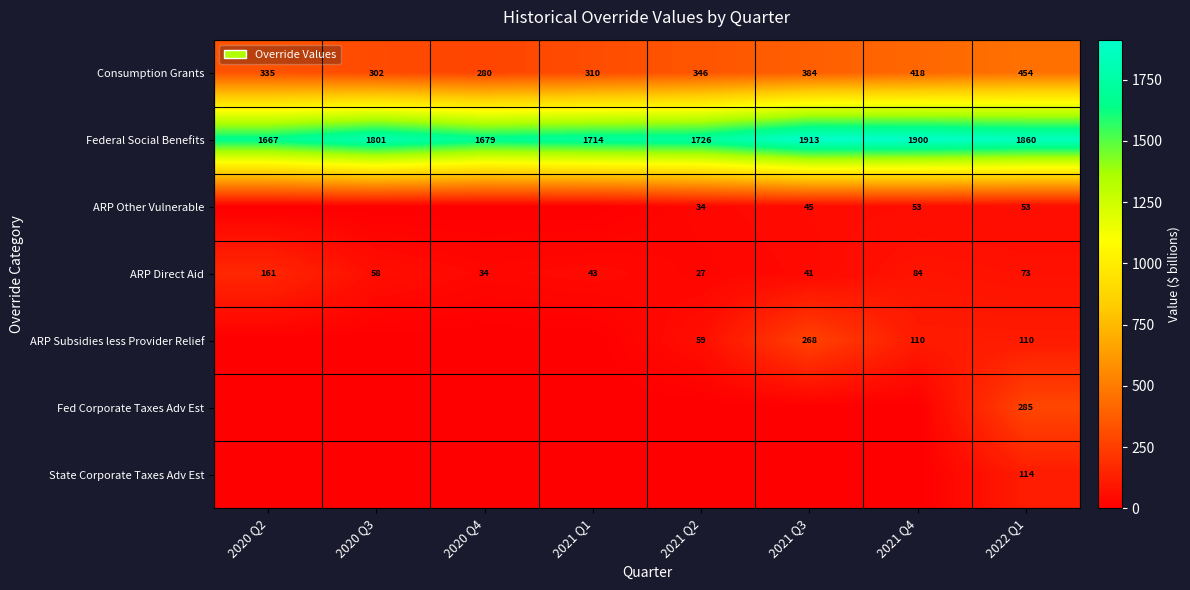

The value of ARP Direct Aid at 2021 Q3 is 65.5. True or false?

False